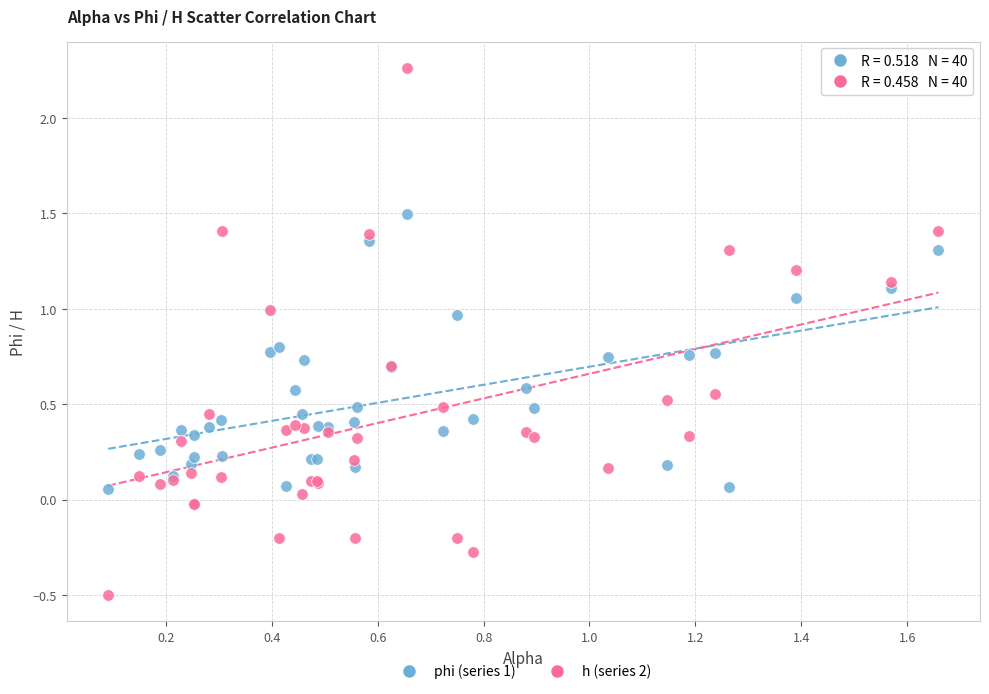

Which series contains the lowest Y value?

h (series 2)